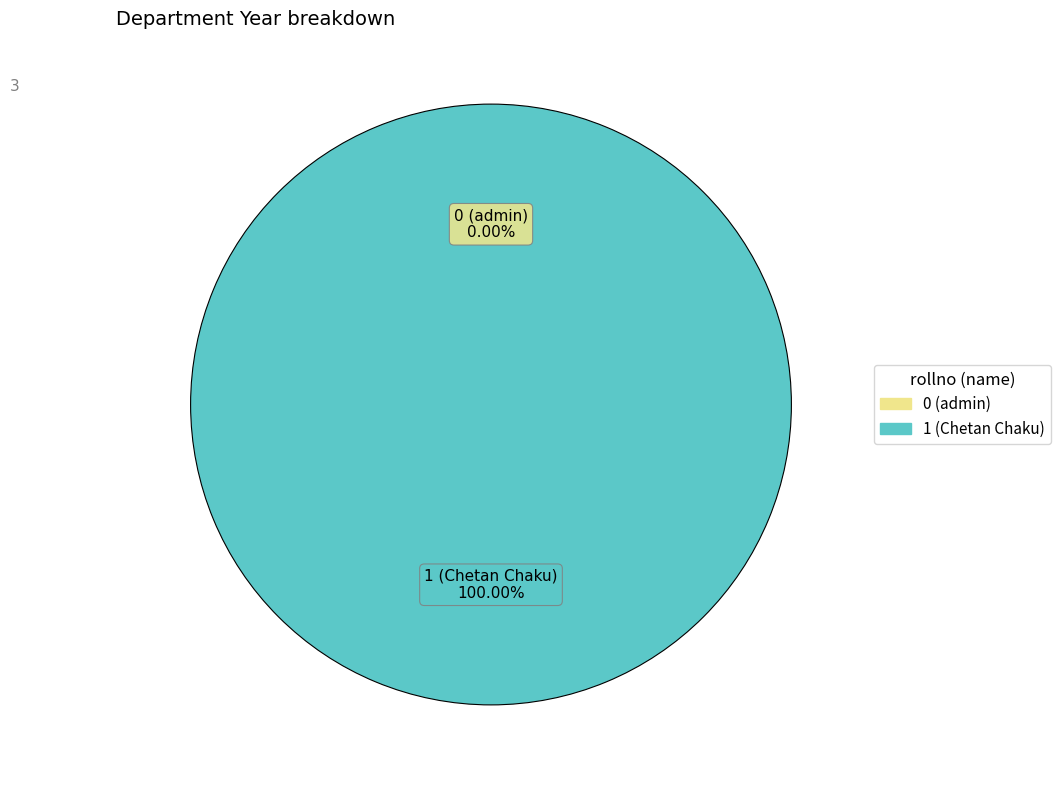

What is the majority slice?

1 (Chetan Chaku)